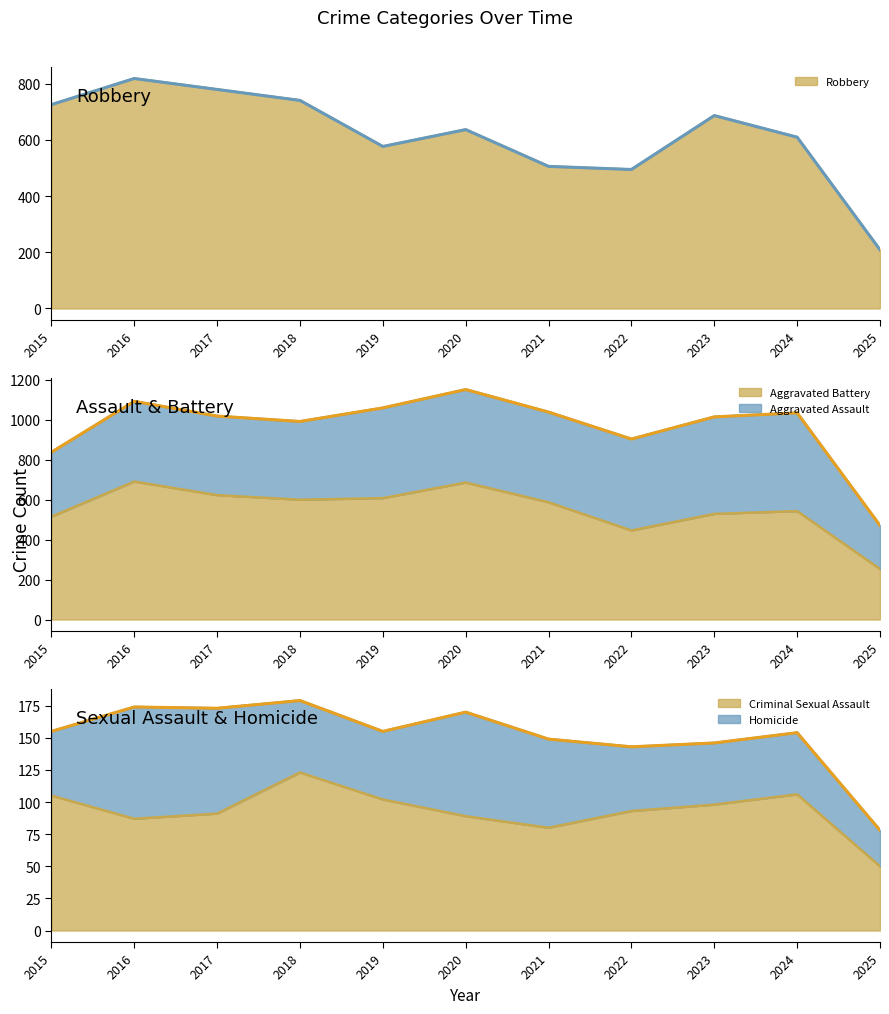

At which category does the chart reach its peak across all series?

2016